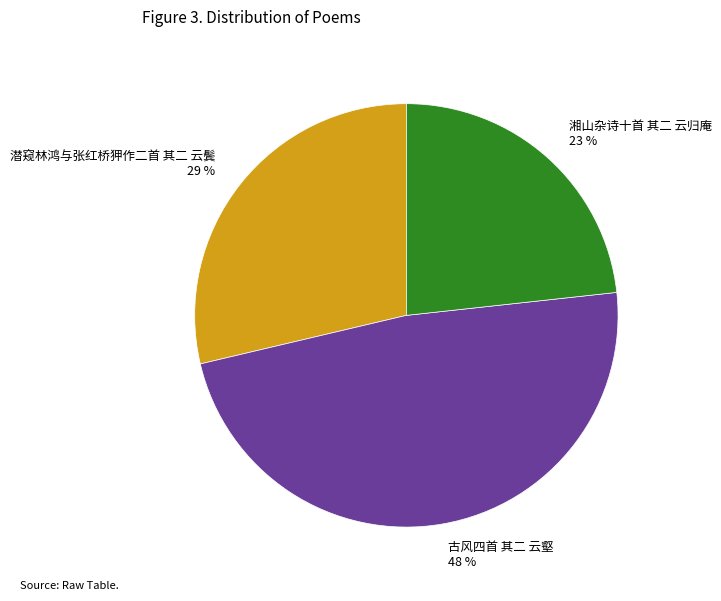

Do 潜窥林鸿与张红桥狎作二首 其二 云鬓 and 湘山杂诗十首 其二 云归庵 23 % together represent more than half of the pie?

Yes